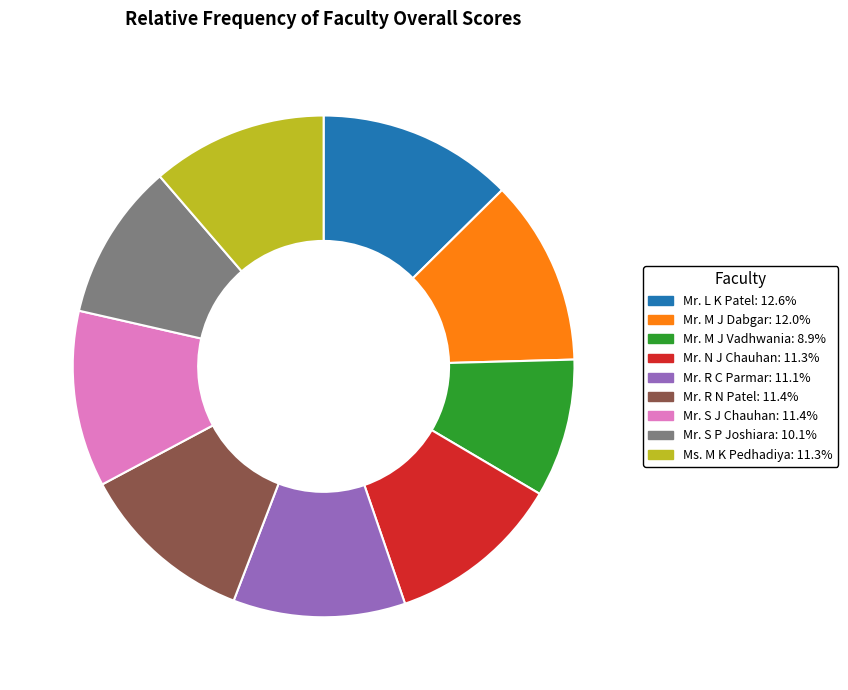

Which category has the smallest portion of the pie?

Mr. M J Vadhwania